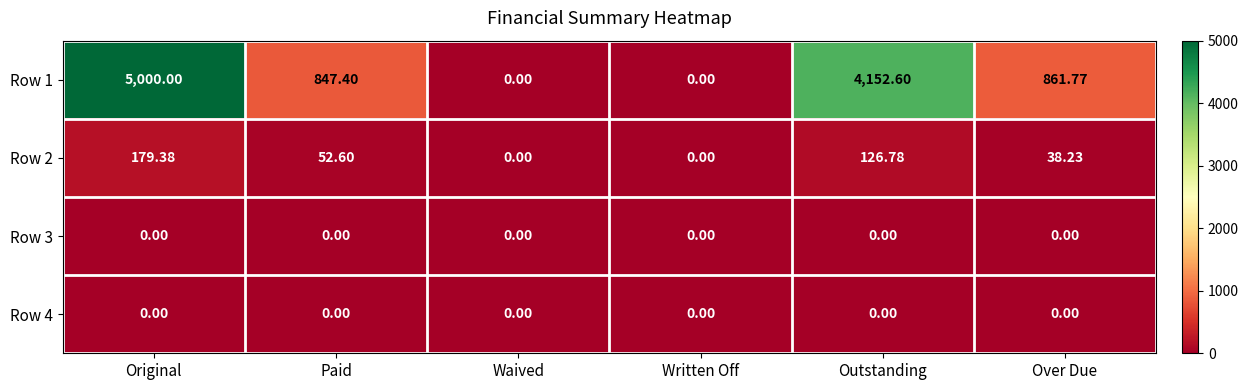

Which label corresponds to the largest value in the chart?

Original